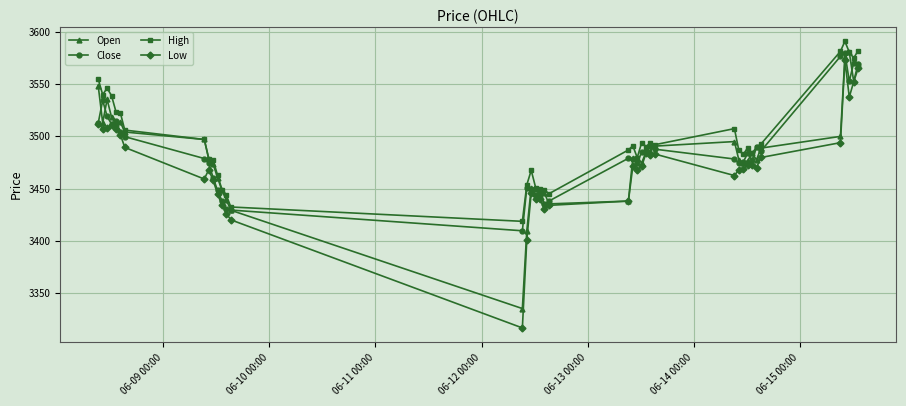

What is the difference between the maximum and minimum values in the Low series?

256.4